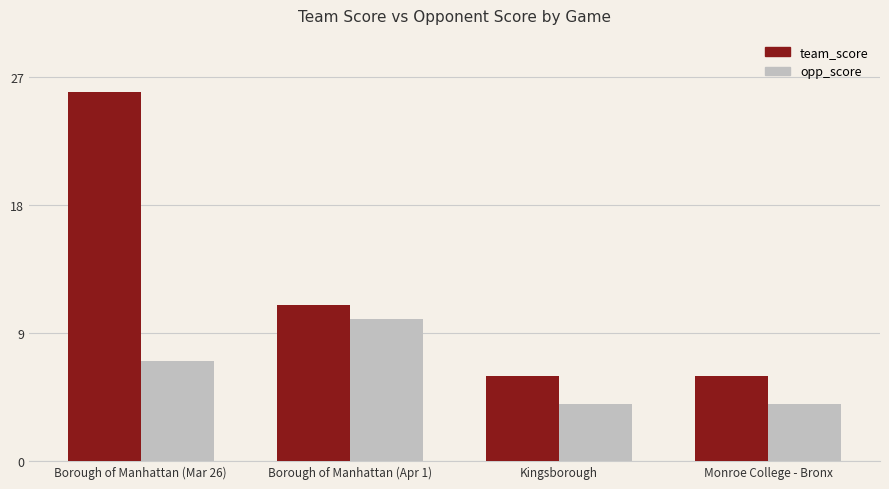

At which category does the chart reach its peak across all series?

Borough of Manhattan (Mar 26)